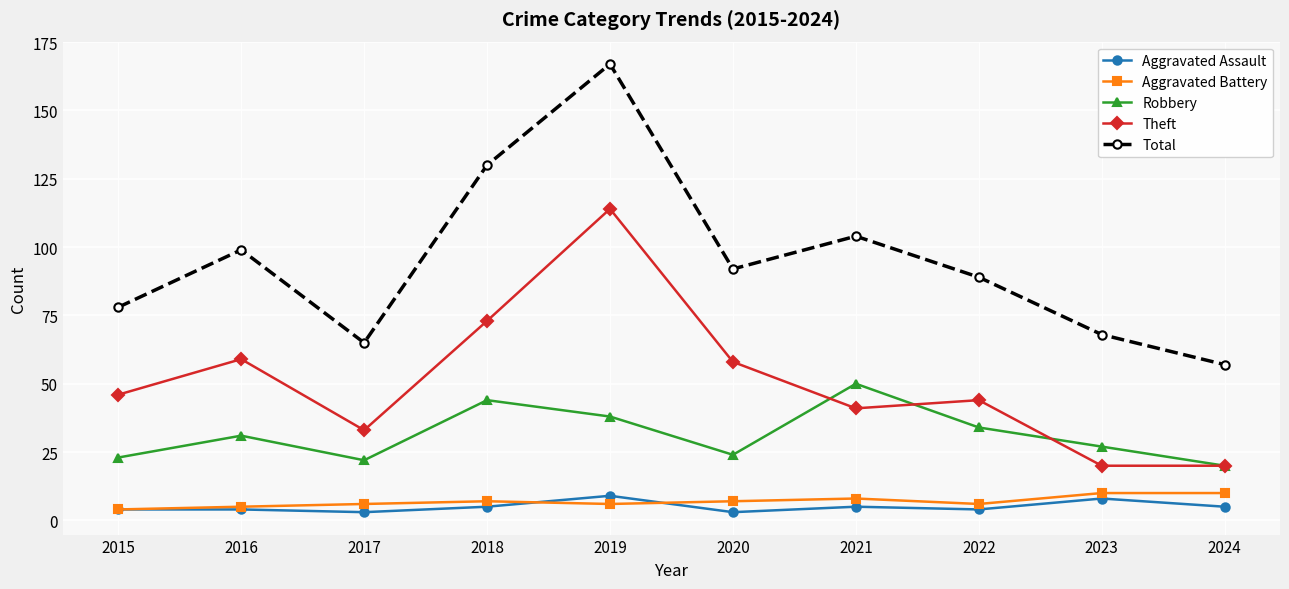

Reading right to left, what are all the values shown in this chart?

Aggravated Assault: 2024=5	2023=8	2022=4	2021=5	2020=3	2019=9	2018=5	2017=3	2016=4	2015=4
Aggravated Battery: 2024=10	2023=10	2022=6	2021=8	2020=7	2019=6	2018=7	2017=6	2016=5	2015=4
Robbery: 2024=20	2023=27	2022=34	2021=50	2020=24	2019=38	2018=44	2017=22	2016=31	2015=23
Theft: 2024=20	2023=20	2022=44	2021=41	2020=58	2019=114	2018=73	2017=33	2016=59	2015=46
Total: 2024=57	2023=68	2022=89	2021=104	2020=92	2019=167	2018=130	2017=65	2016=99	2015=78